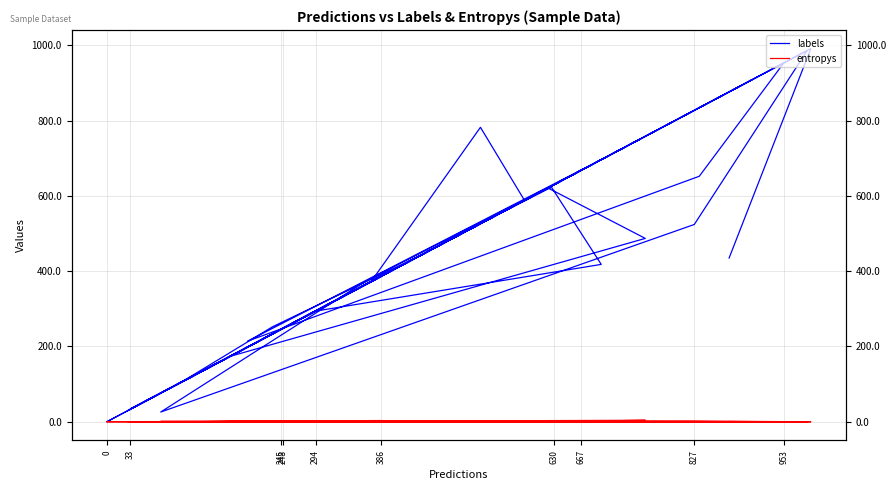

What are all the series names shown in the legend?

labels, entropys